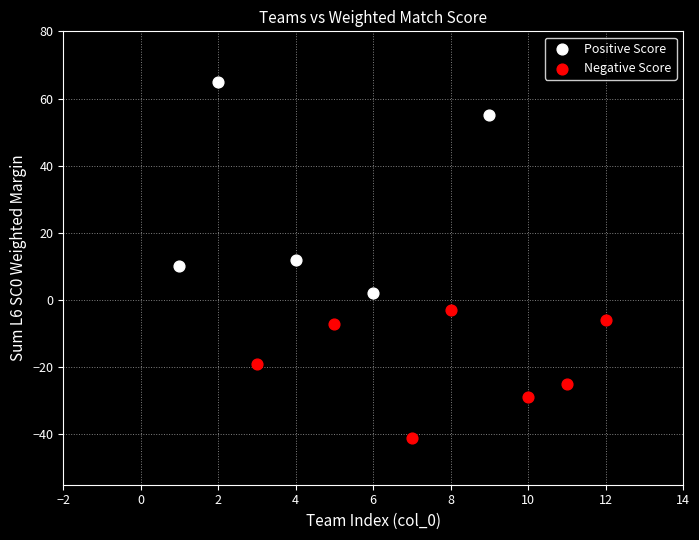

Which series has the largest Y range (max minus min)?

Positive Score